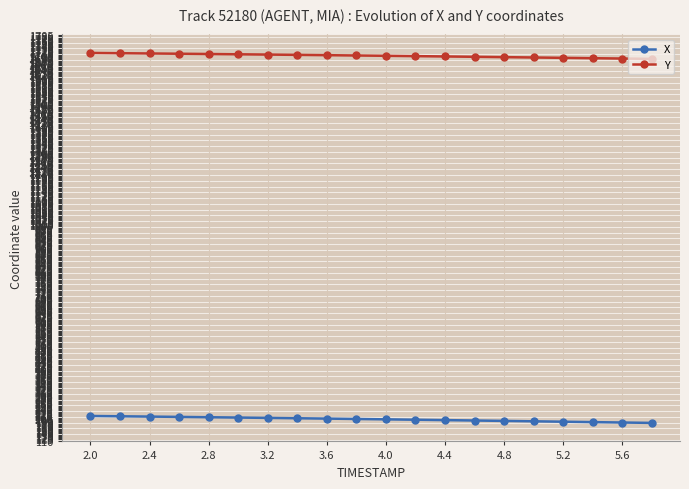

At how many categories does at least one series exceed 239?

20